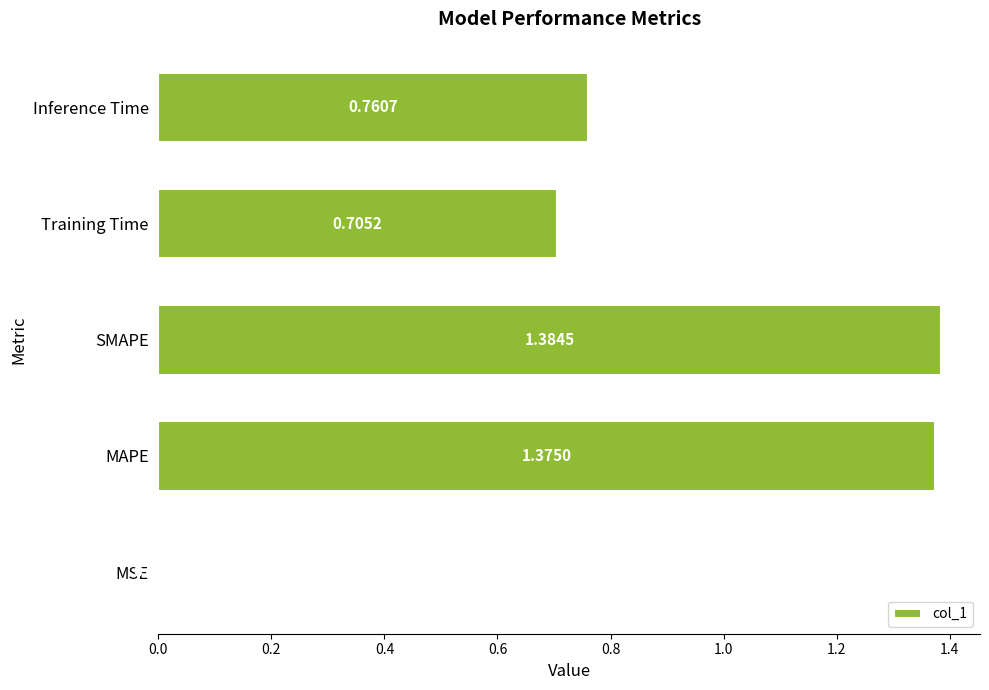

Are the bars grouped side by side (vs. stacked)?

No